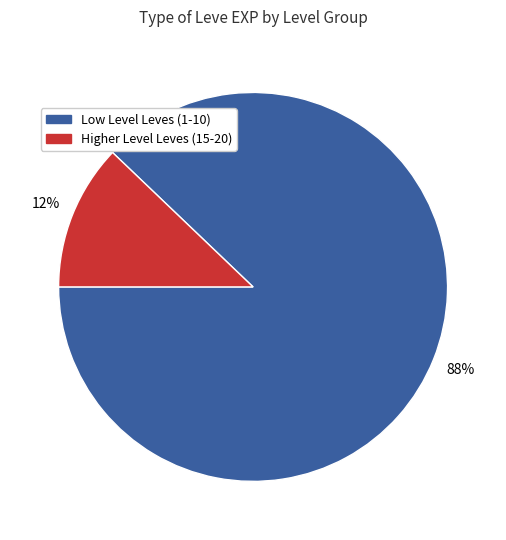

Count the number of slices in the pie.

2